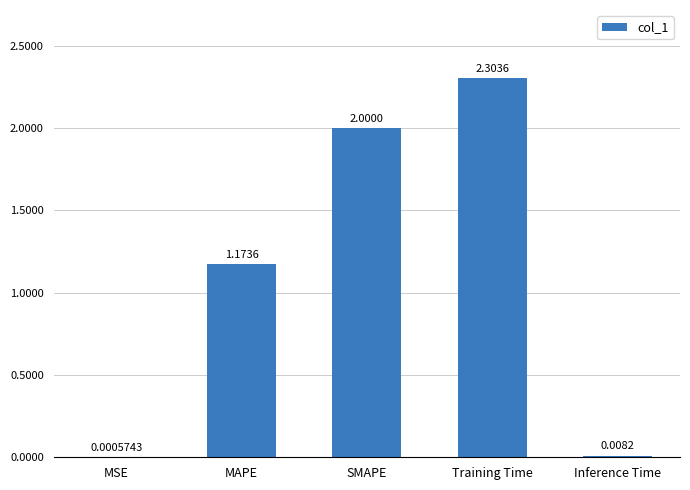

How many data points does each series have?

5